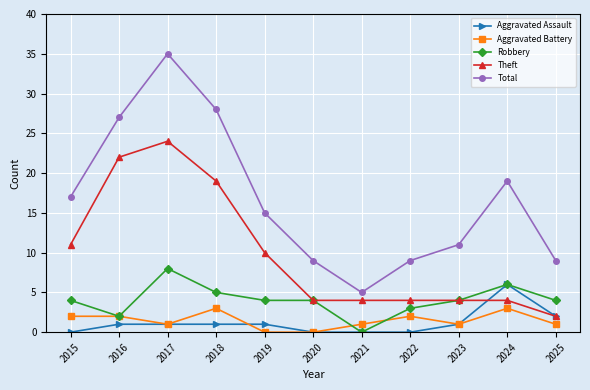

How many lines are shown in the chart?

5